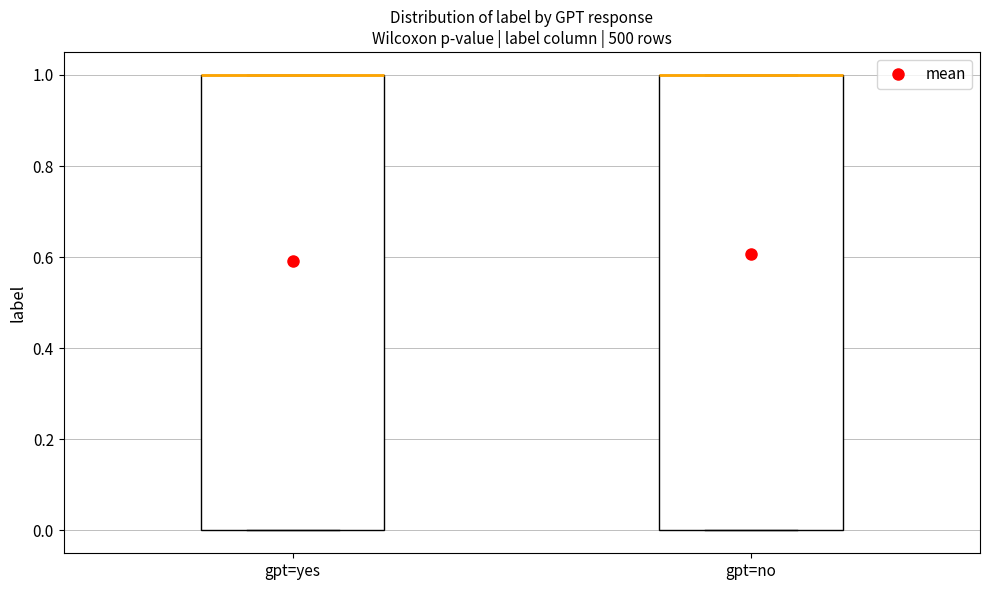

Where is the upper edge of the box for gpt=yes on the y-axis? The values are not printed on the chart, so give them approximately, as read against the axis.

1